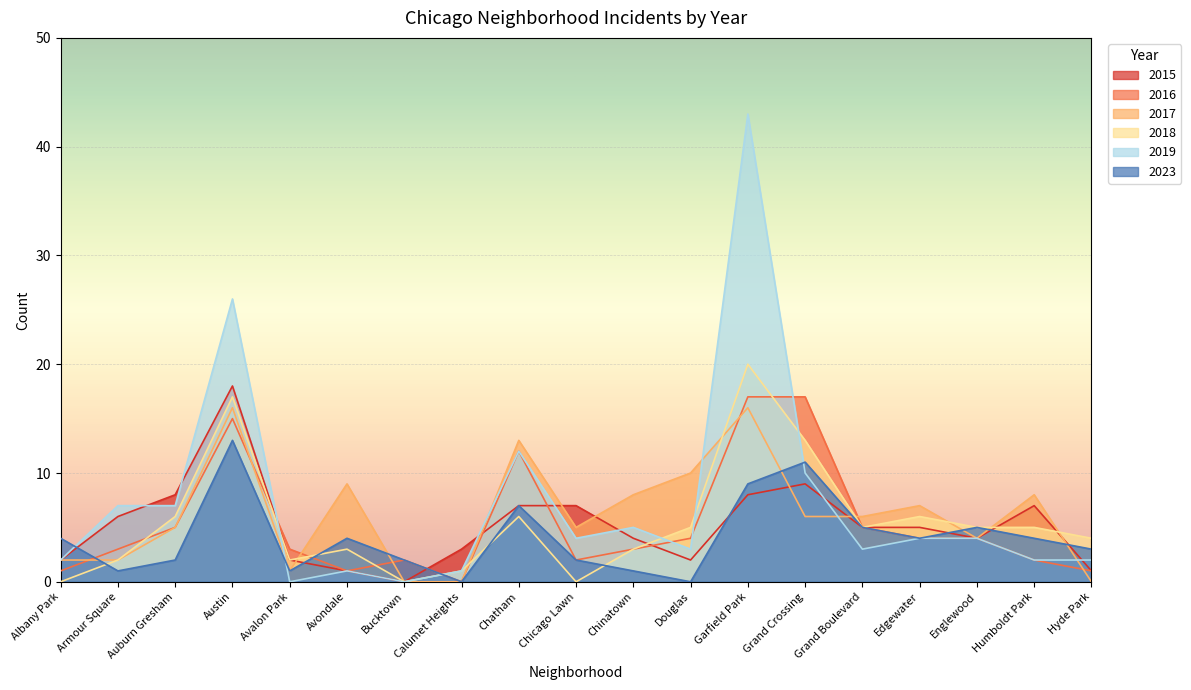

Which category has the lowest value across all series?

Bucktown